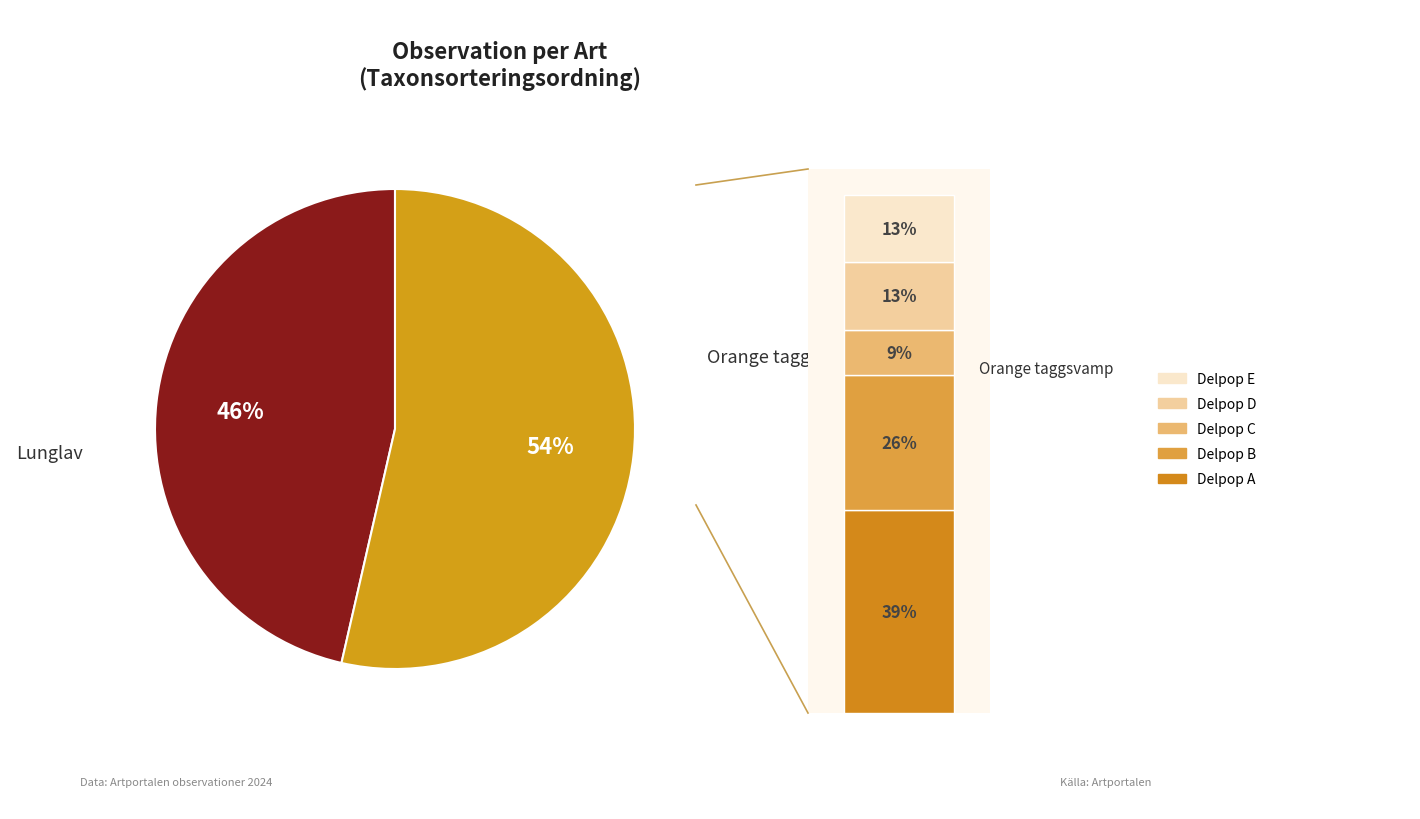

Which category has the smallest portion of the pie?

Lunglav